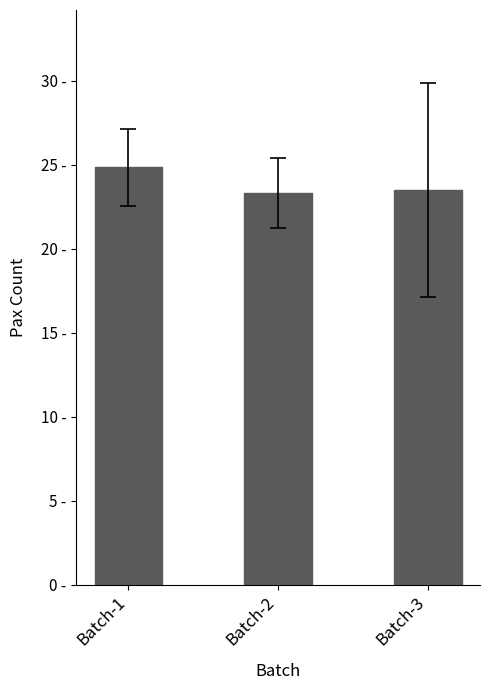

What is the approximate value at Batch-1?

24.9